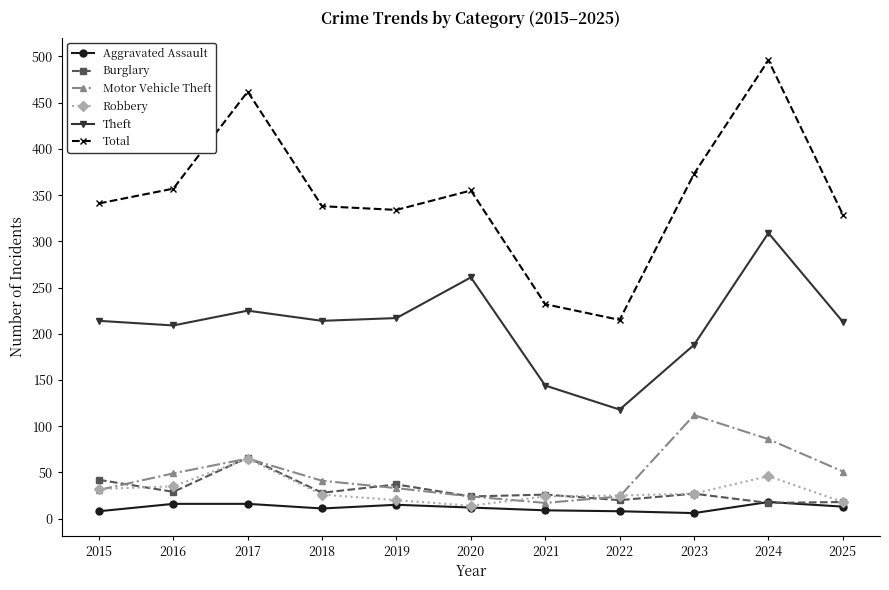

After their last crossing, which series has the higher values: Burglary or Motor Vehicle Theft?

Motor Vehicle Theft